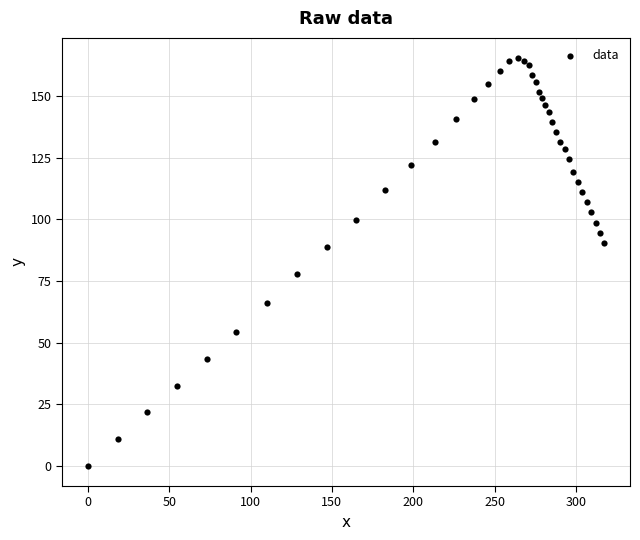

What Y value in the scatter plot is closest to 82?

78.0